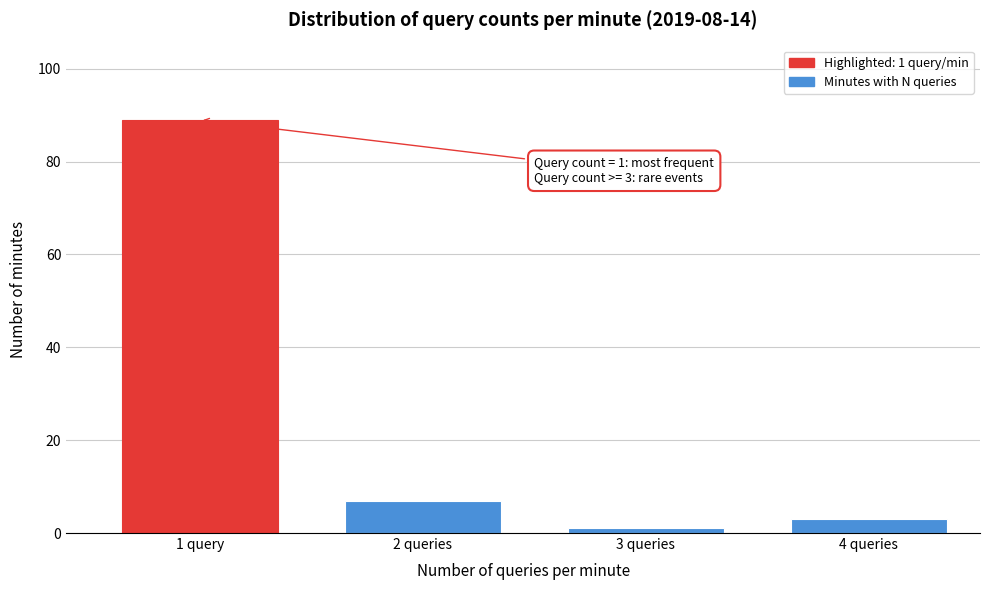

Reading right to left, extract all data points from this chart.

3	1	7	89